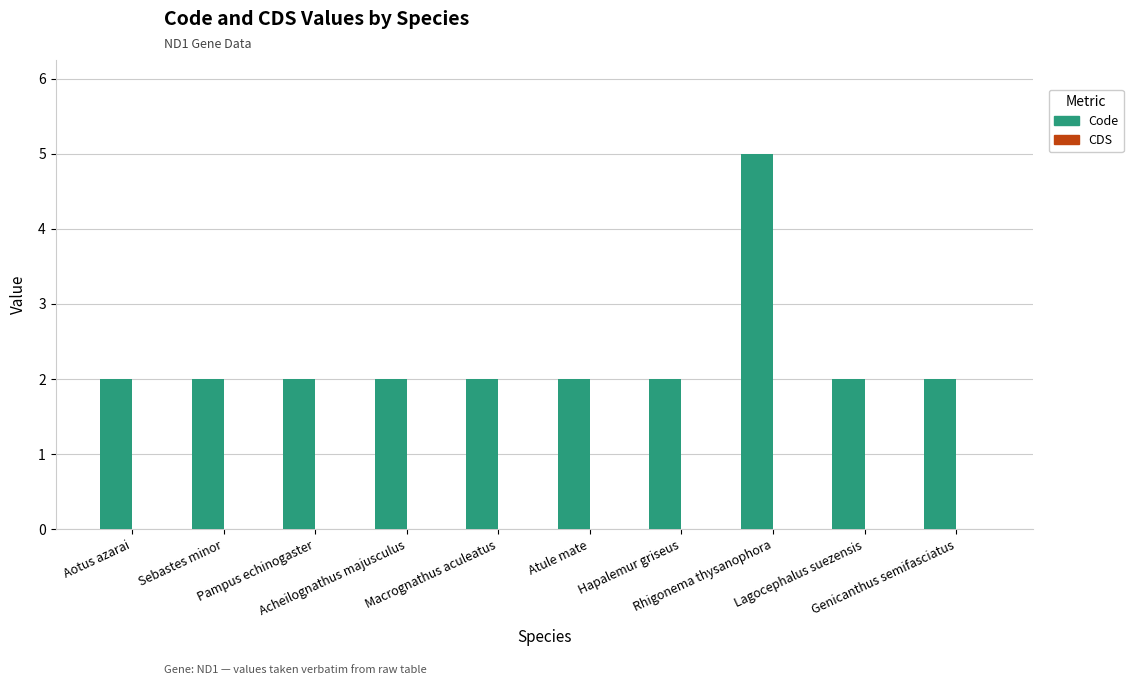

How many bars are there in total?

10